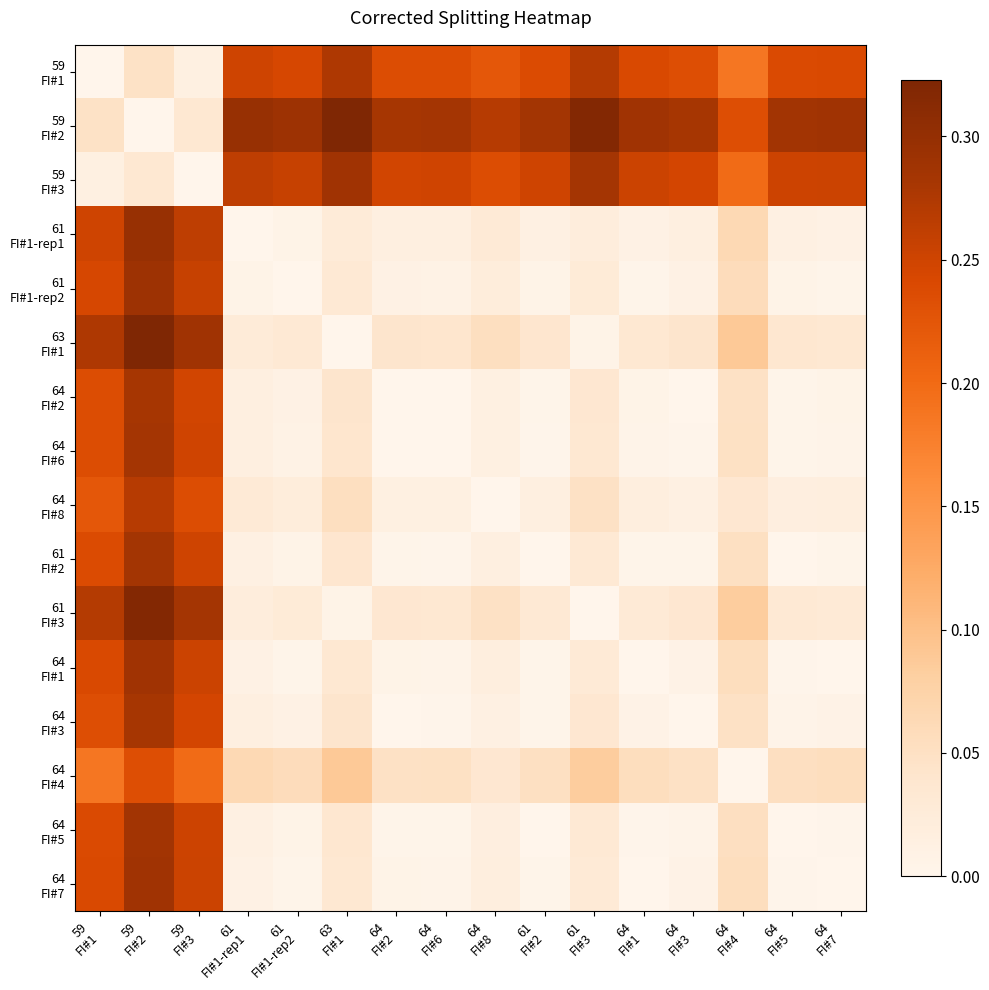

What is the difference between the maximum and minimum values in the 64 FI#4 series?

0.2